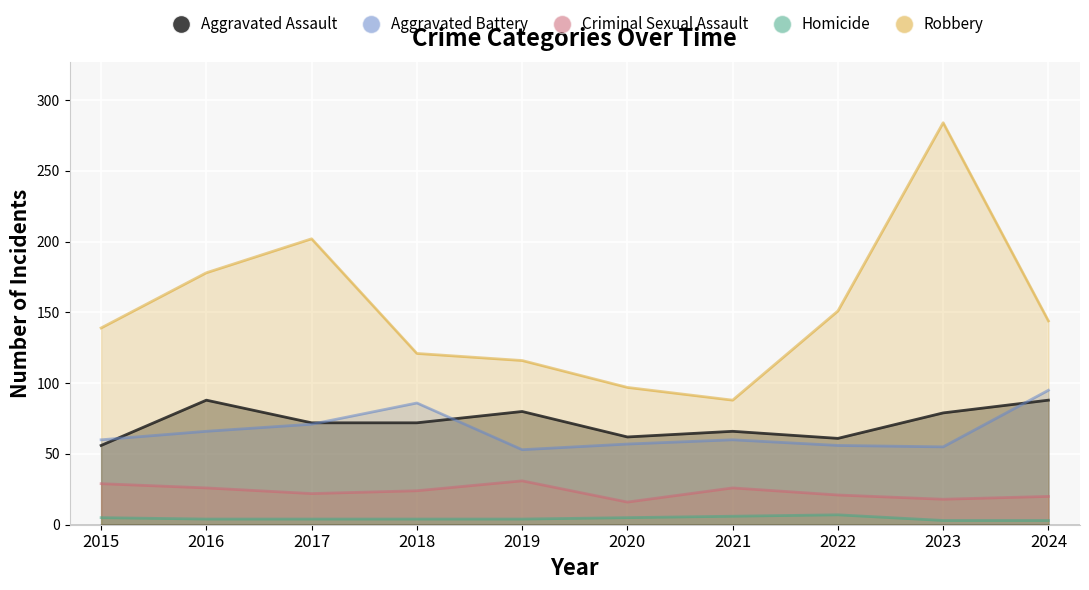

Where is Criminal Sexual Assault nearest to the value 23?

2017